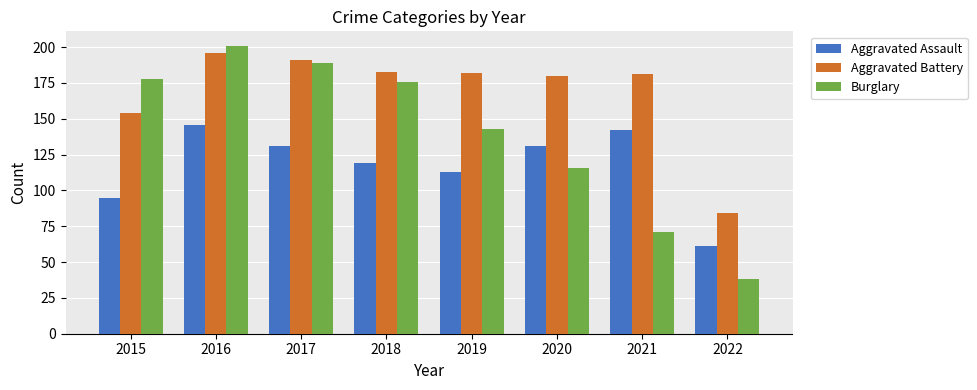

True or false: Aggravated Assault has a value of 113 at 2019.

True